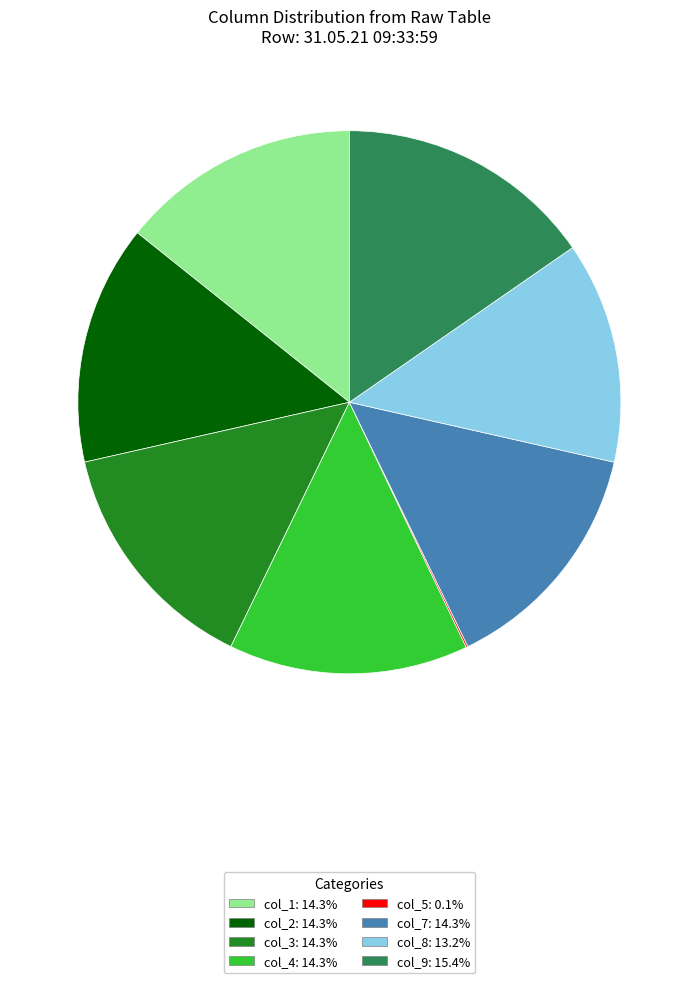

Is col_1: 14.3% the majority of the pie?

No